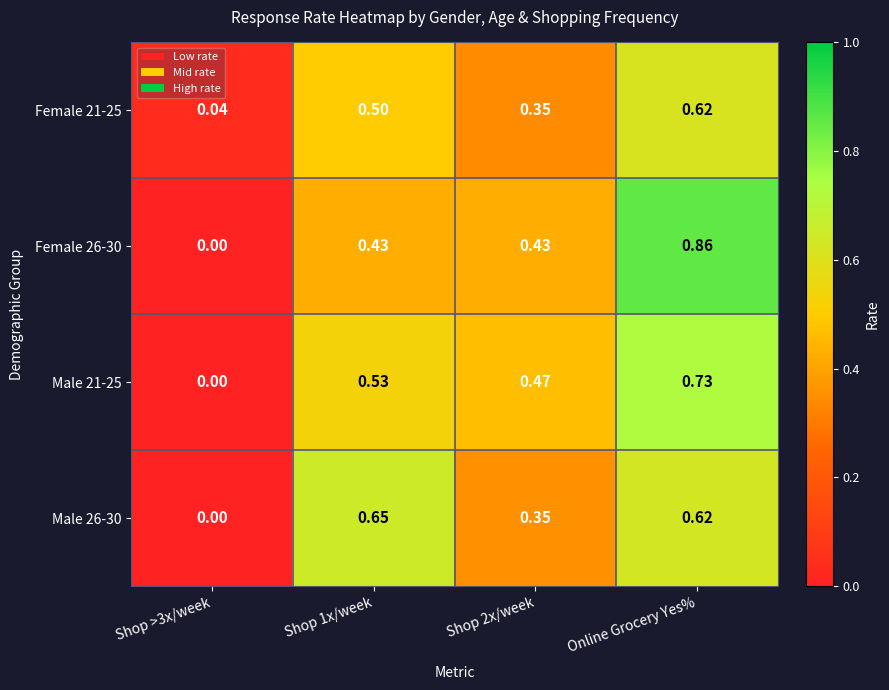

Is the value of Male 21-25 at Online Grocery Yes% greater than the value of Female 26-30 at Shop >3x/week?

Yes